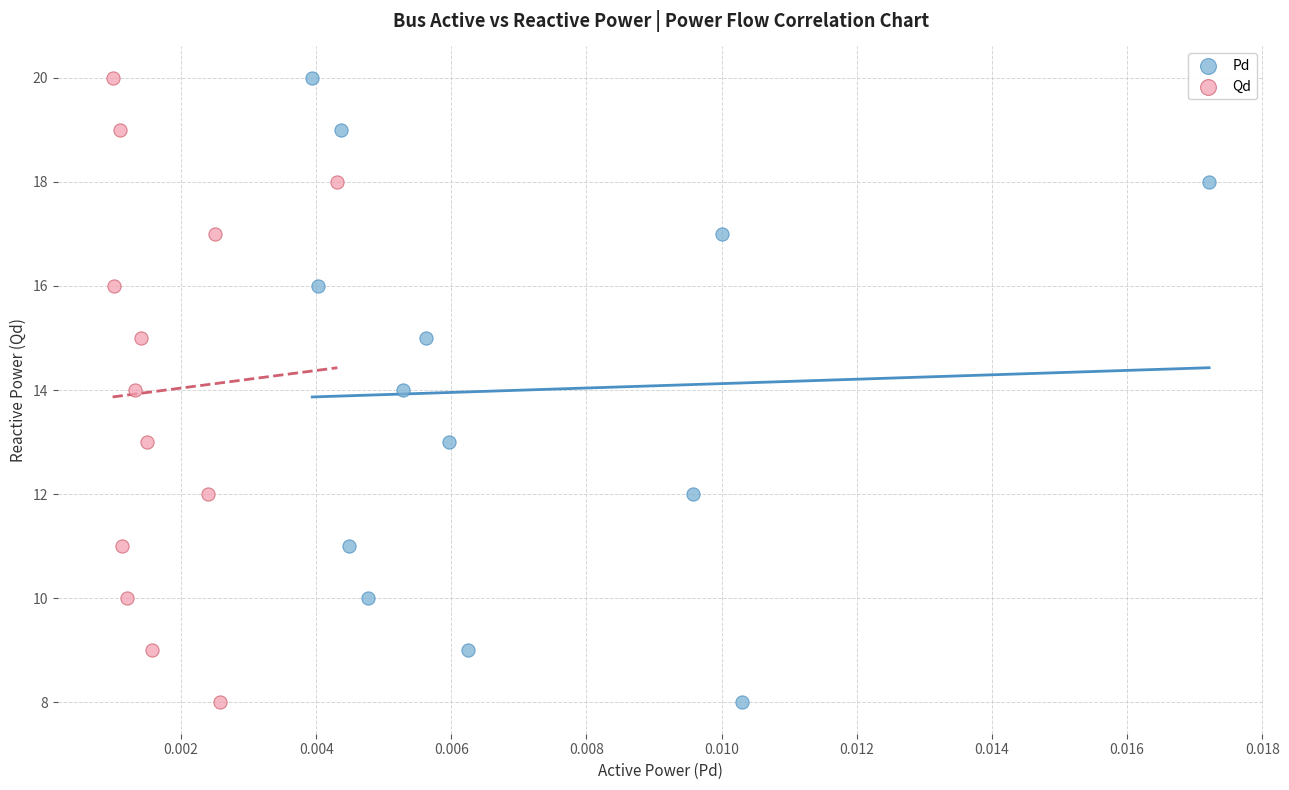

What are all the series names shown in the legend?

Pd, Qd